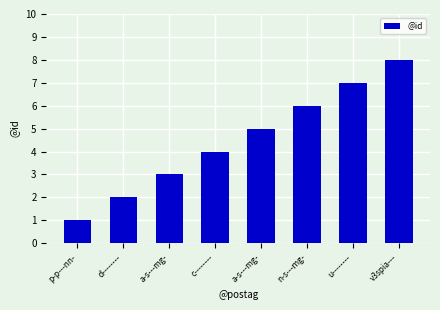

How many distinct data groups are displayed?

1